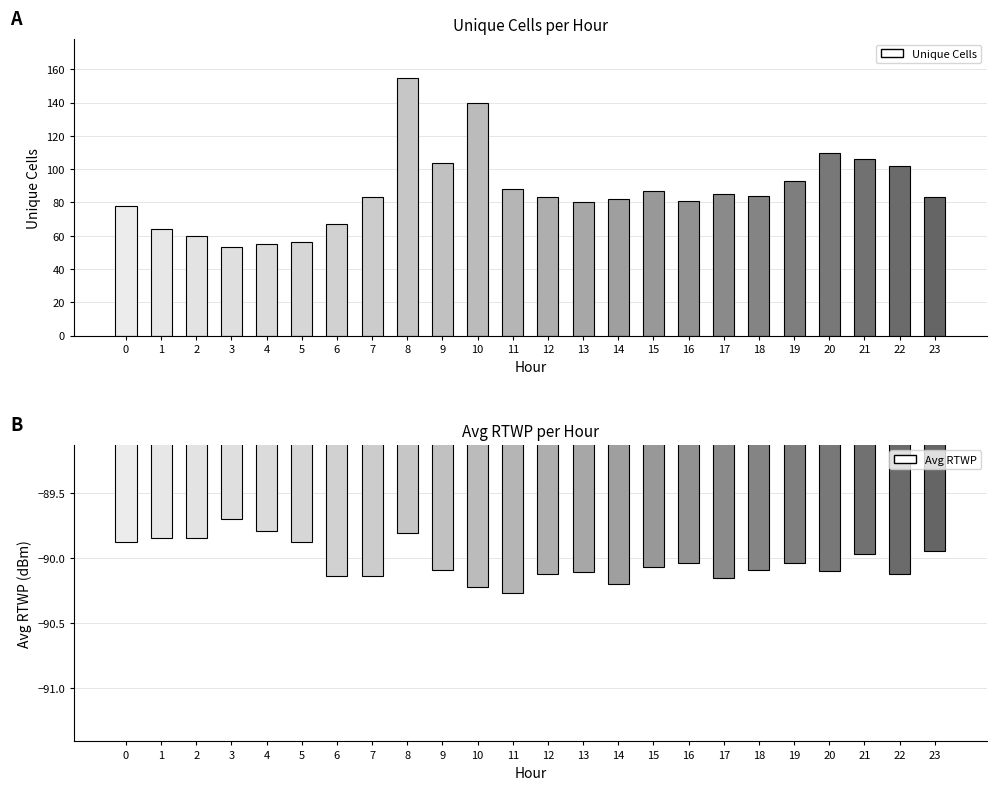

Where is Avg RTWP nearest to the value -89?

3